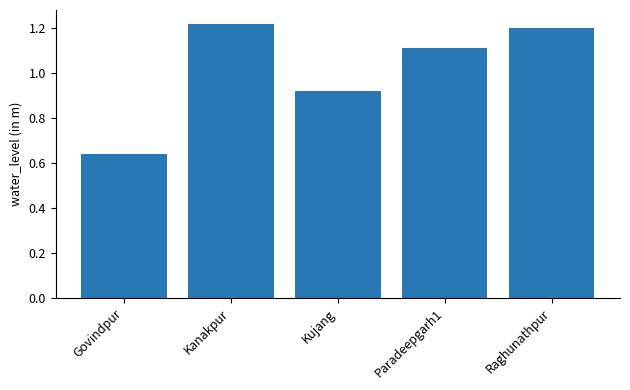

What is the average value?

1.0